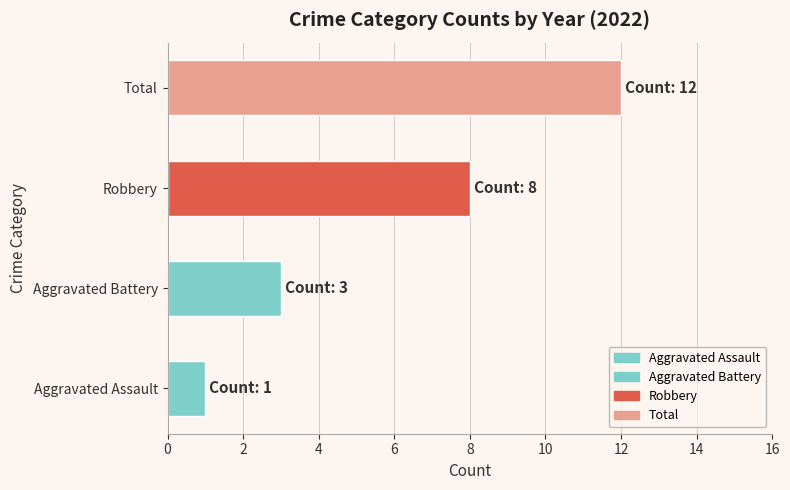

Rank the categories by value from lowest to highest.

Aggravated Assault, Aggravated Battery, Robbery, Total